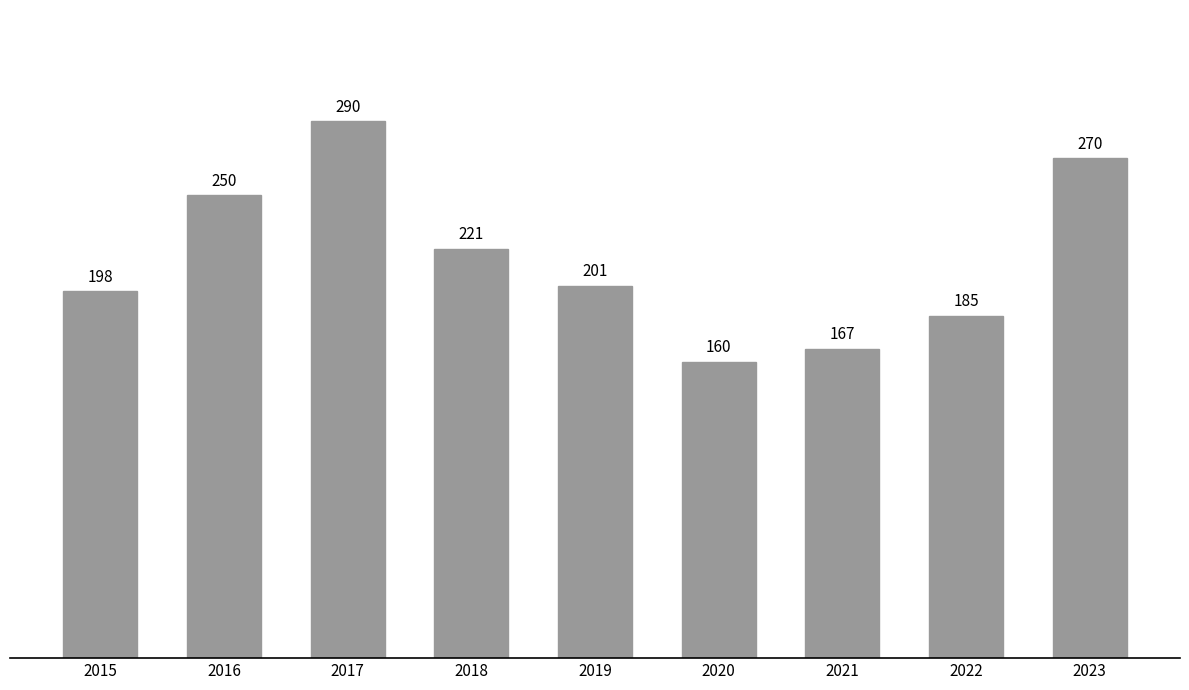

What is the change in value from 2017 to 2021?

-123